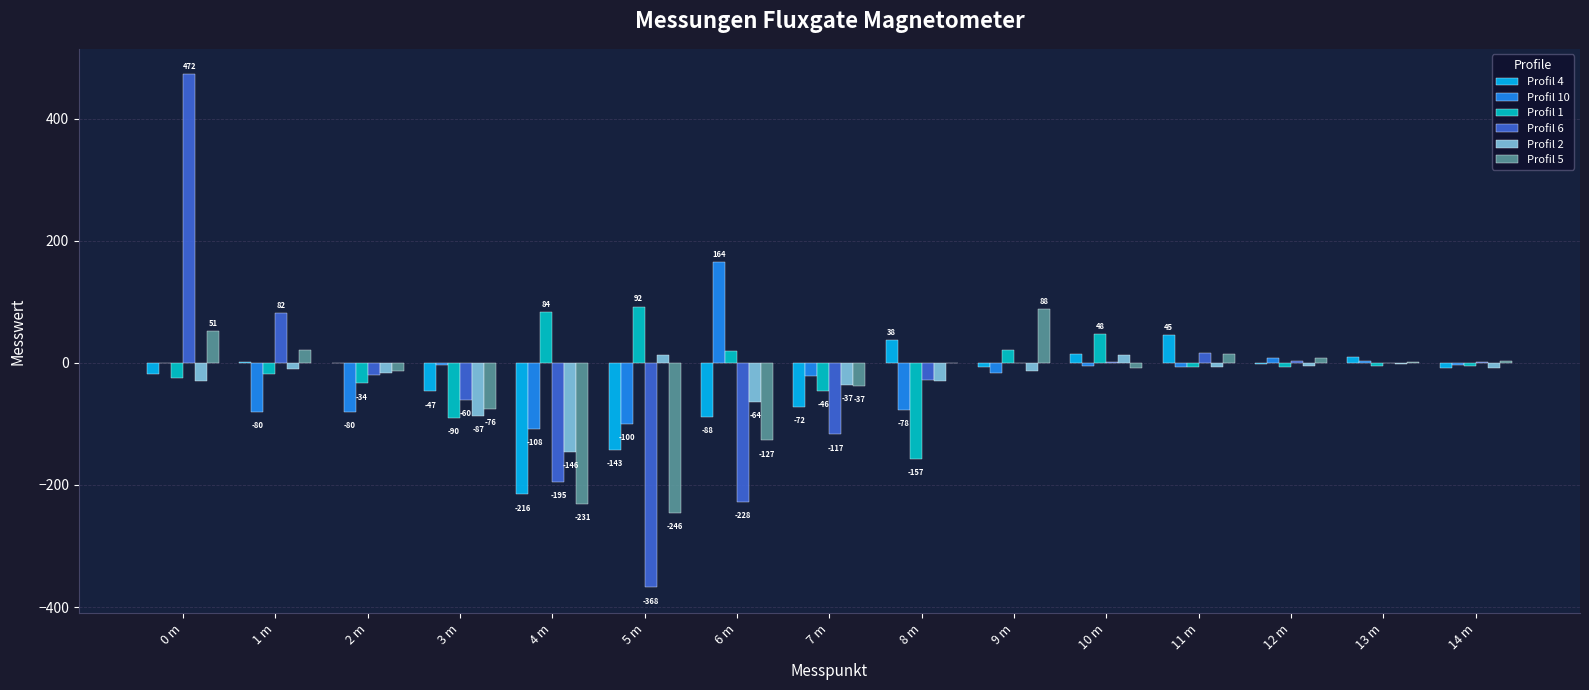

At which category does the chart reach its peak across all series?

0 m